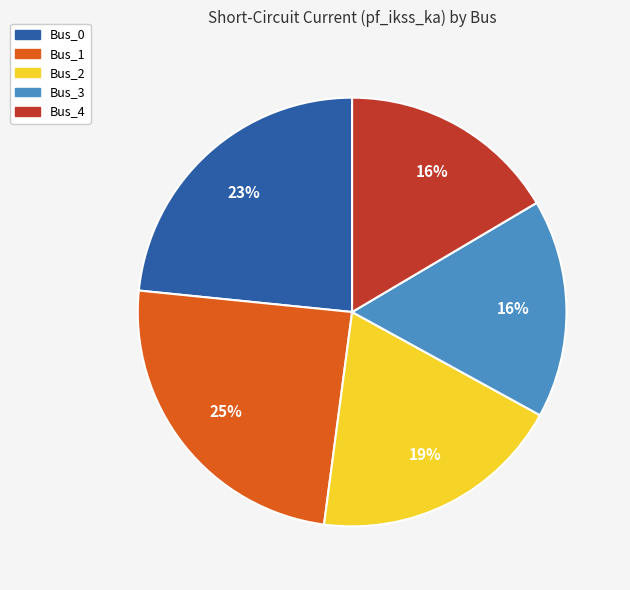

To the nearest percent, what percentage of the pie is Bus_4?

16%